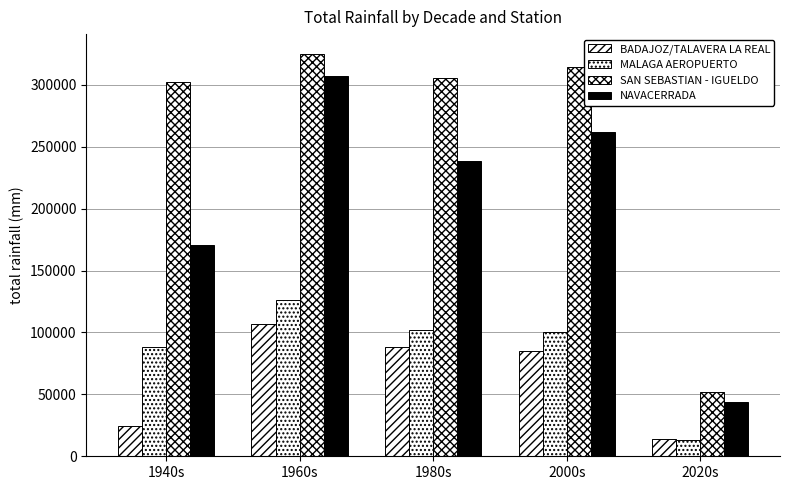

How many groups of bars are there?

5